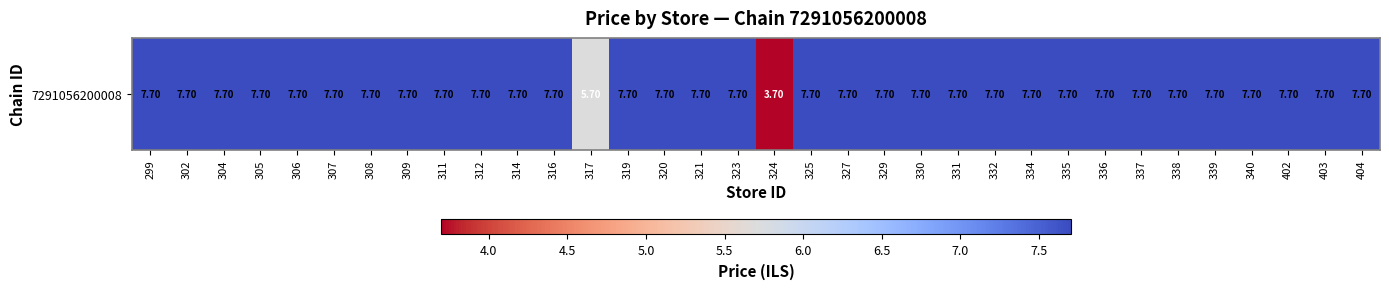

What is the maximum value shown in the chart?

7.7